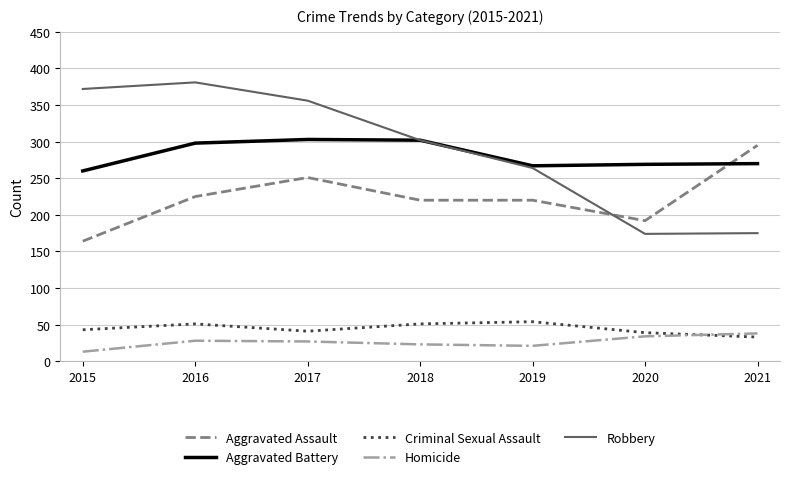

Is the value of Aggravated Assault at 2017 greater than the value of Robbery at 2018?

No